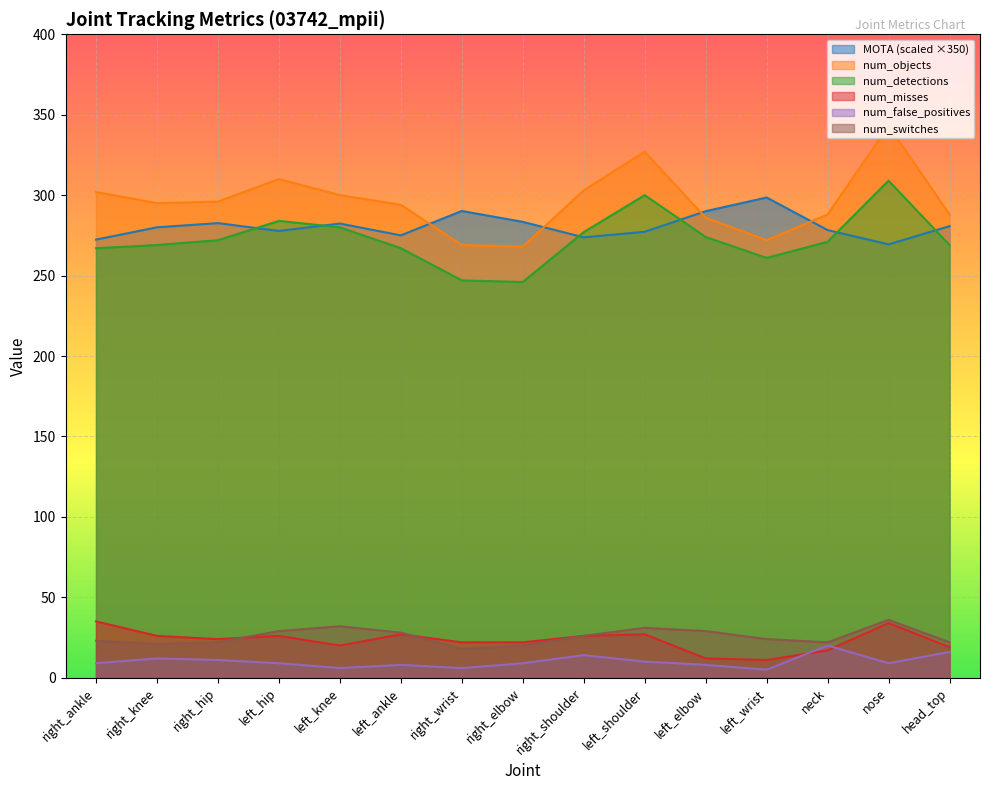

Which series has the largest range (max minus min)?

num_objects